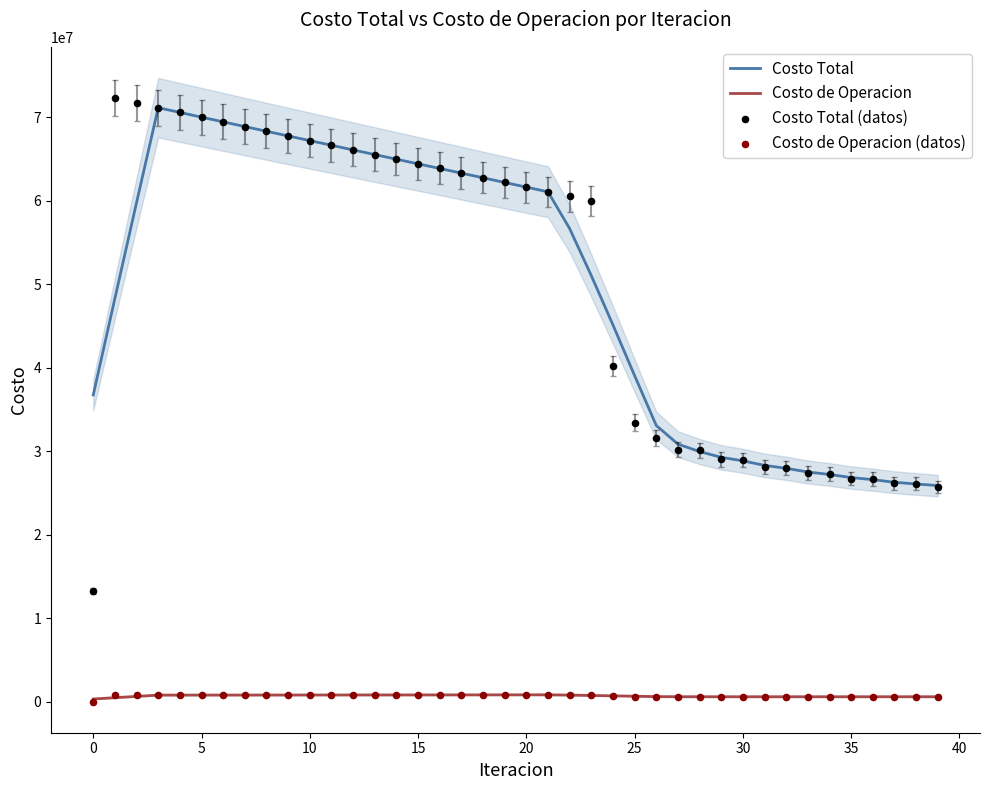

Which series has the largest Y range (max minus min)?

Costo Total (datos)